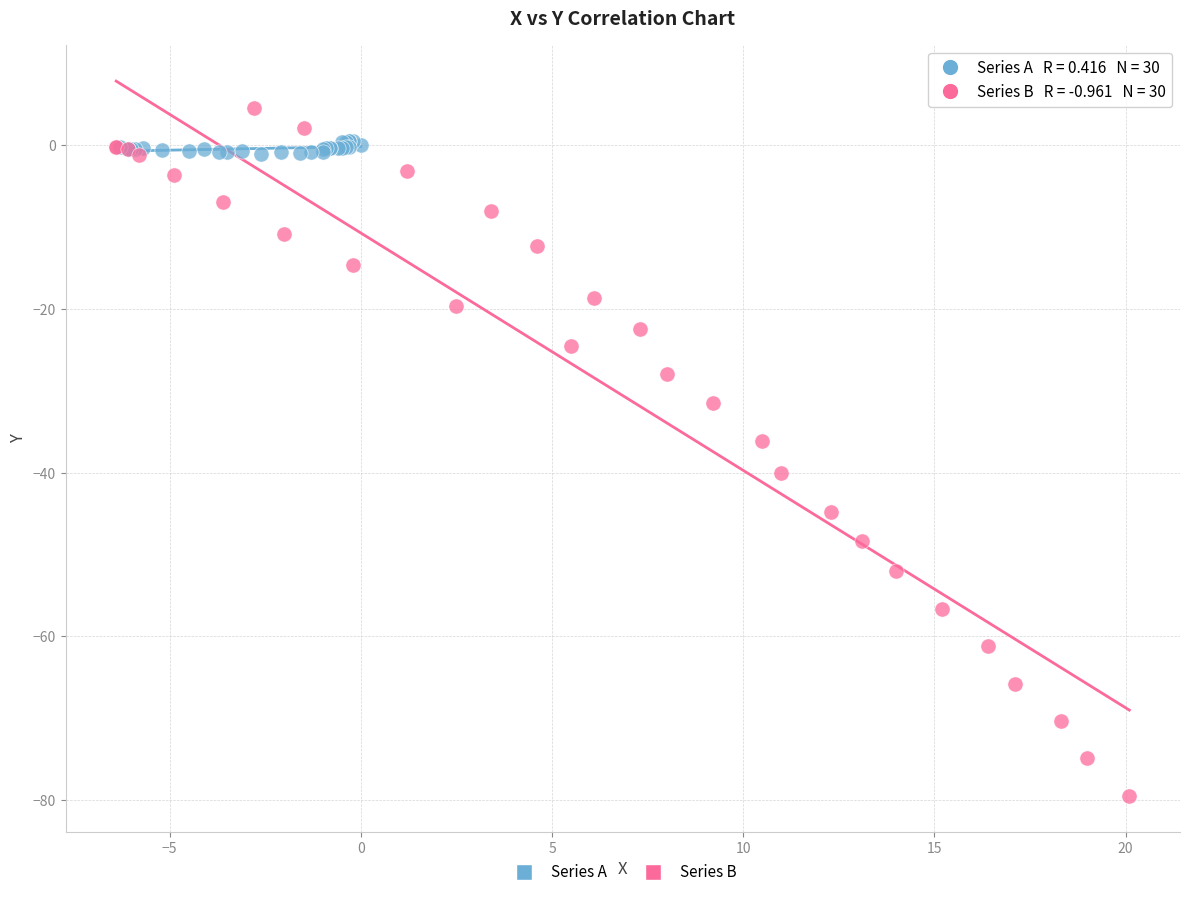

Which series contains the lowest Y value?

Series B